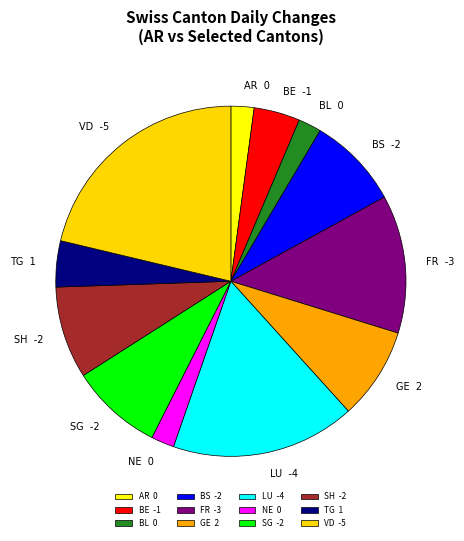

Count the number of slices in the pie.

12